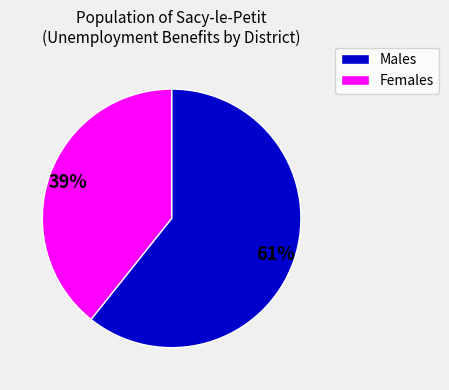

To the nearest percent, what is the average slice percentage?

50%